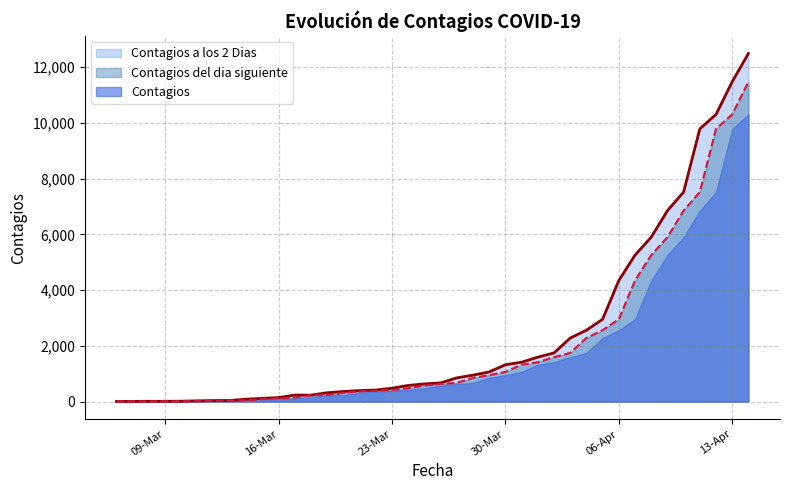

At which label does Contagios reach its minimum?

2020-03-06